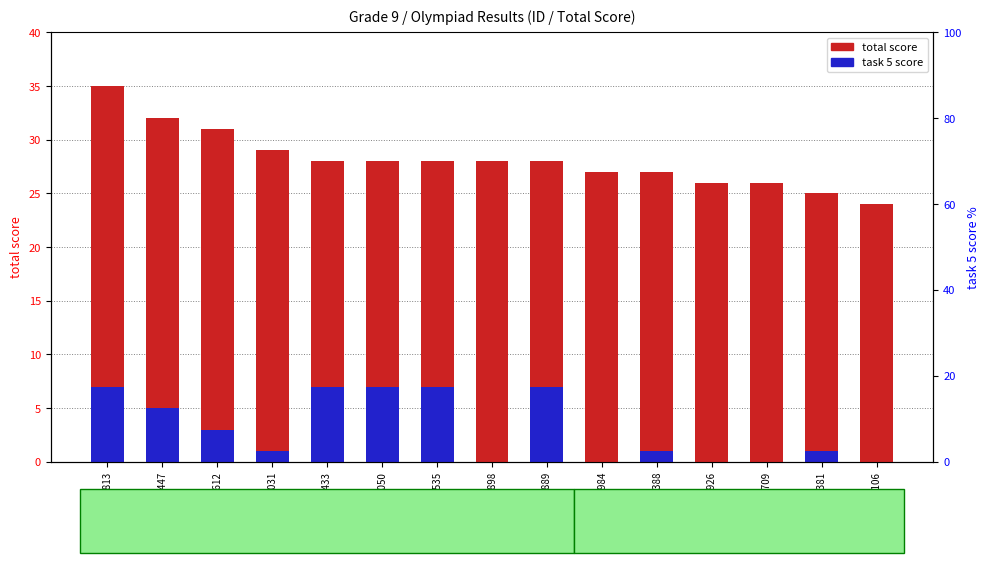

Which series changed the most between 11984 and 4106?

total score